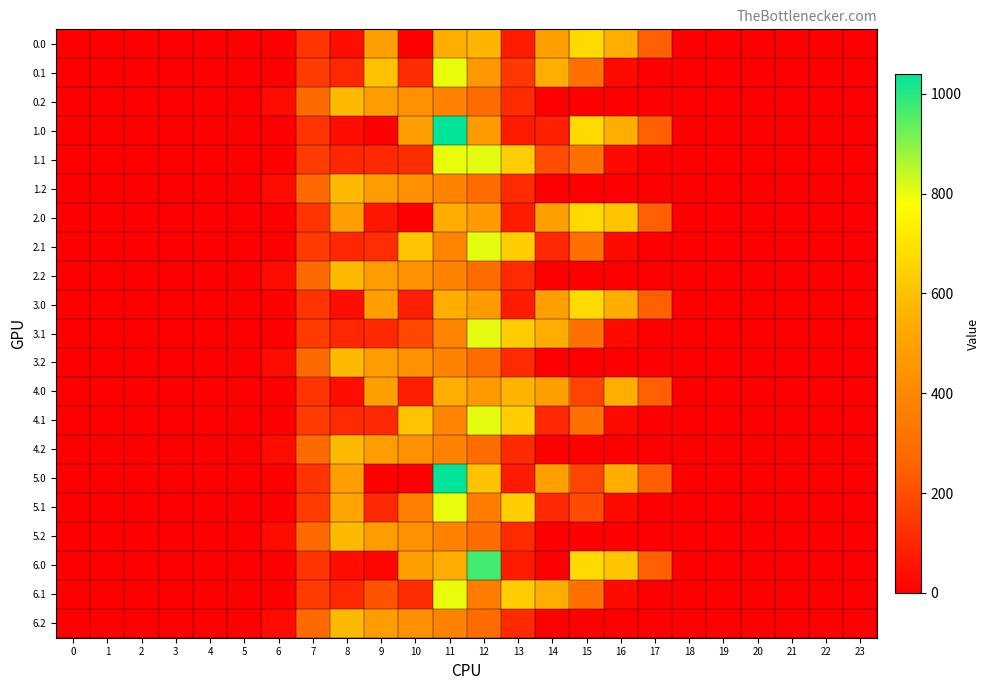

How many categories are shown in the chart?

24